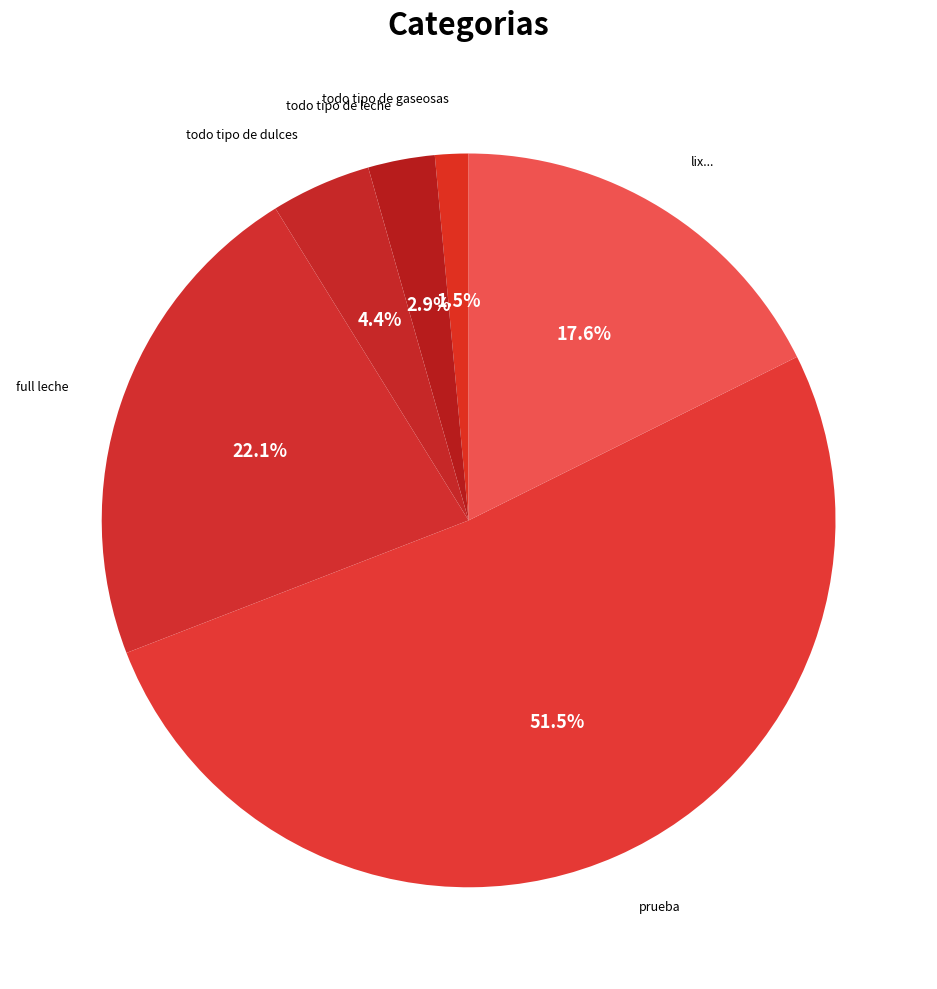

To the nearest percent, what is the difference between the prueba and full leche slice percentages?

29%